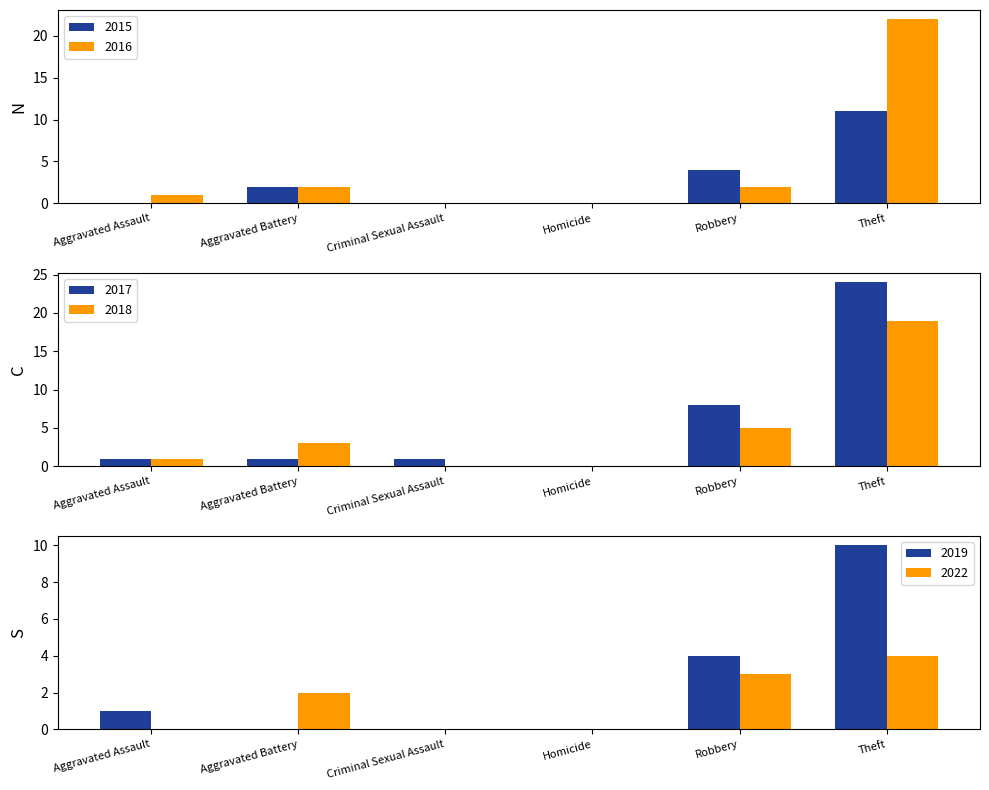

The value of 2022 at Theft is 7. True or false?

False